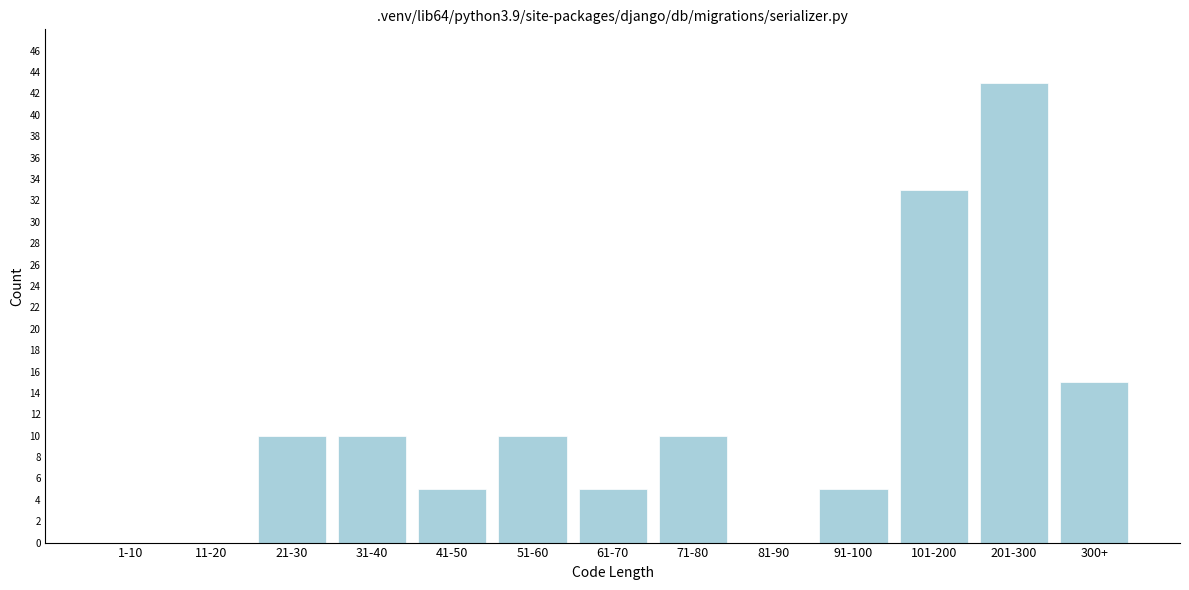

Reading left to right, extract all data points from this chart.

1-10=0	11-20=0	21-30=10	31-40=10	41-50=5	51-60=10	61-70=5	71-80=10	81-90=0	91-100=5	101-200=33	201-300=43	300+=15